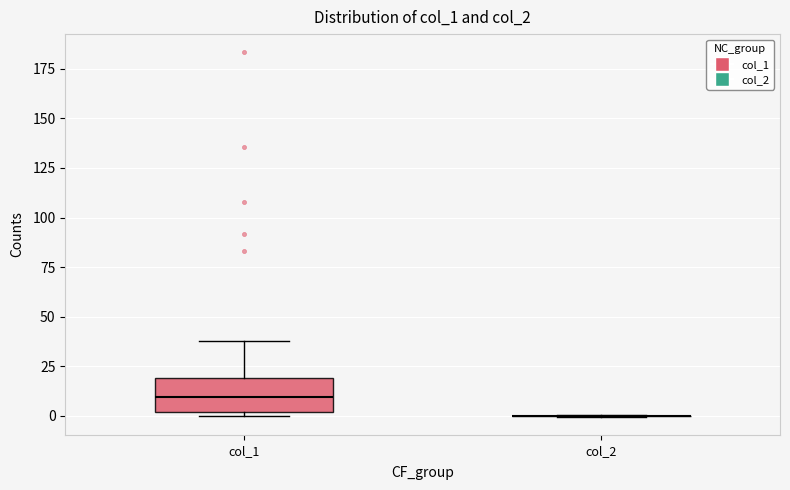

Reading left to right, transcribe this box plot: for each box, give where its median line is, the range the box spans, and where its two whiskers end, as read against the y-axis. The values are not printed on the chart, so give them approximately, as read against the axis.

col_1: median 10, box 0 to 20, whiskers 0 (just below the box's lower edge) to 40
col_2: box collapsed to a line at 0, whiskers 0 to 0